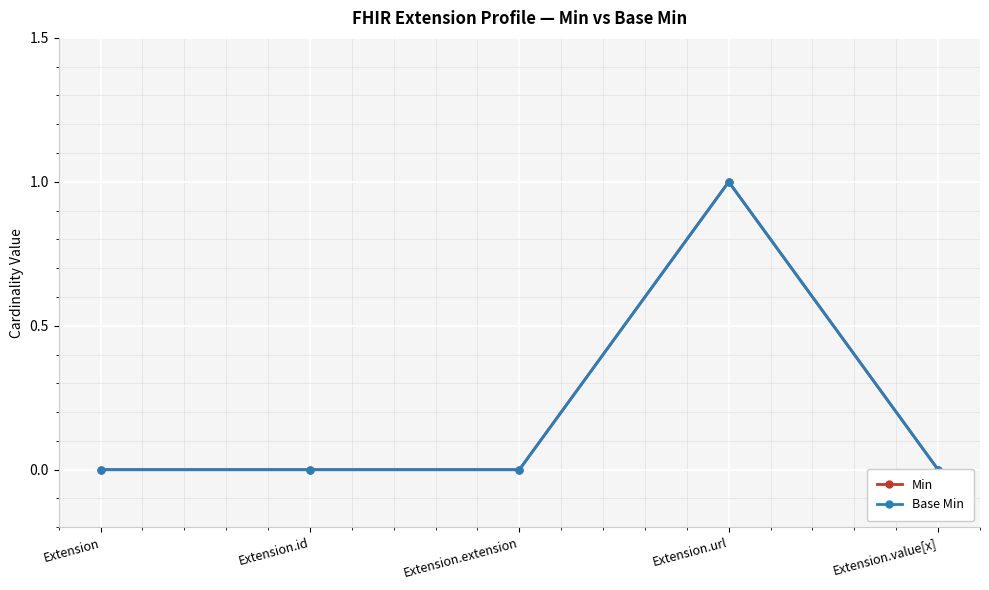

The value of Base Min at Extension.value[x] is 0. True or false?

True